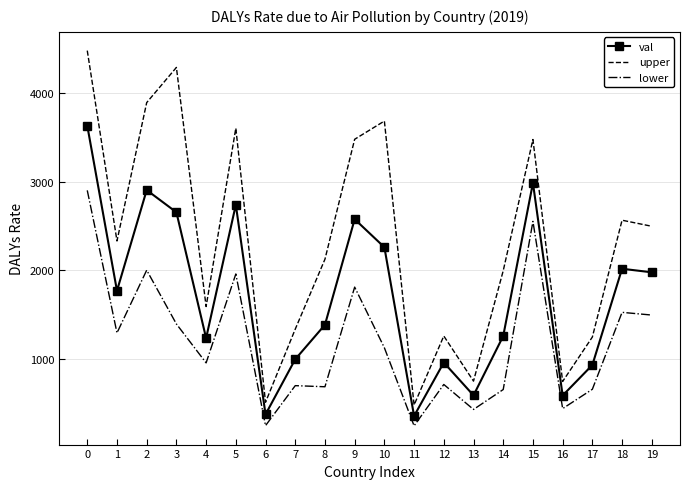

What is the lowest value of the val series?

356.8